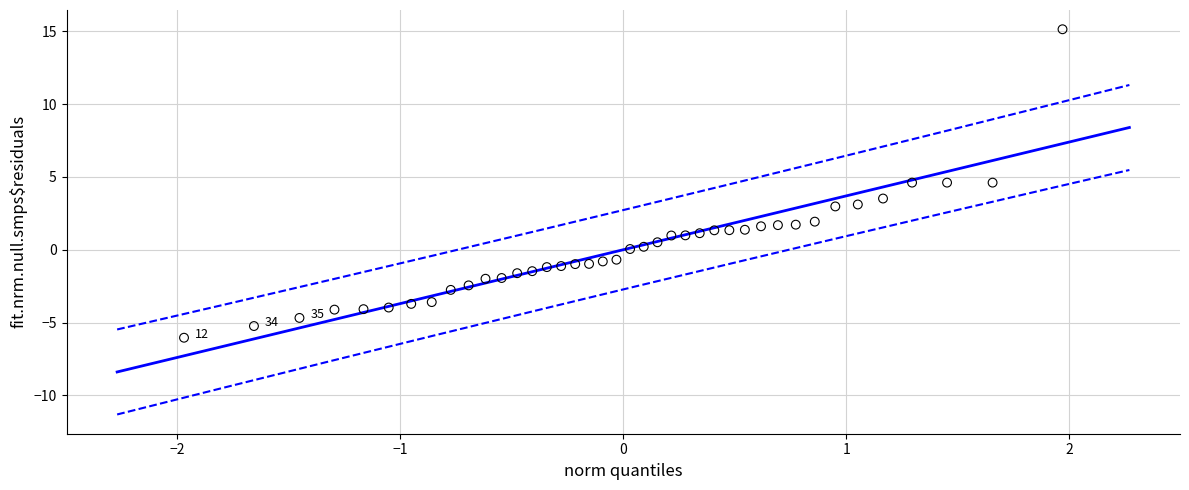

What is the range of Y values (max minus min)?

21.2